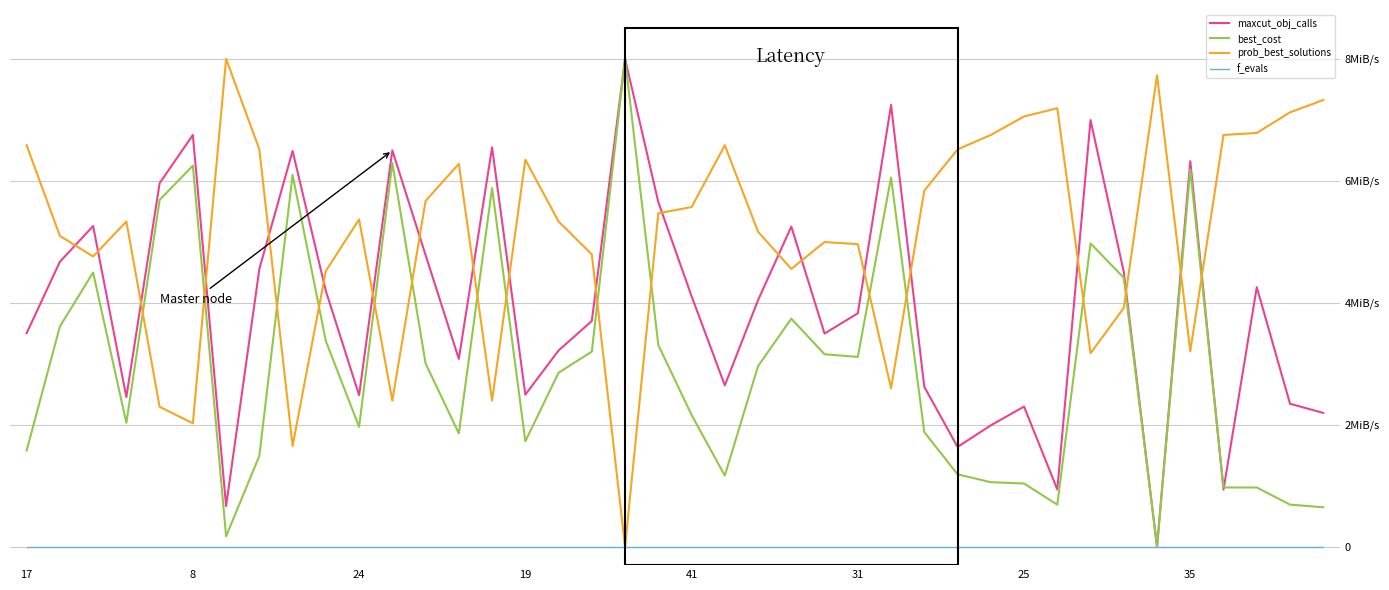

List the series in order of their peak value, lowest first.

f_evals, maxcut_obj_calls, best_cost, prob_best_solutions